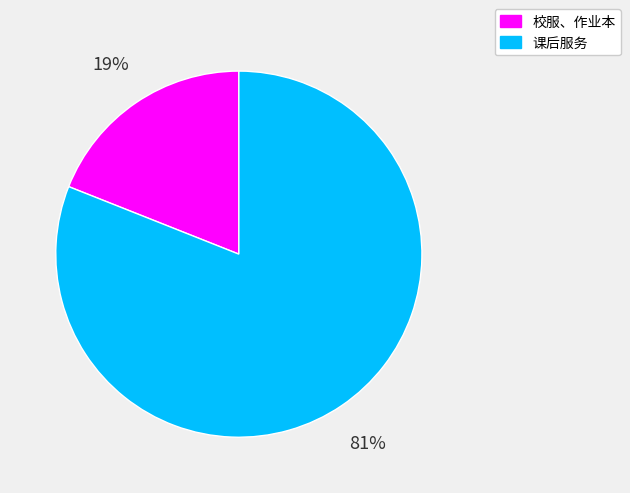

Is there a majority slice in this chart?

Yes